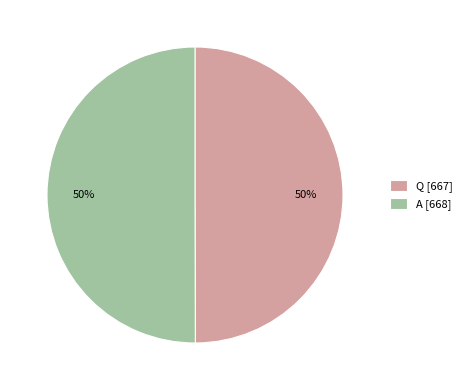

What percentage is the A [668] slice, to the nearest percent?

50%